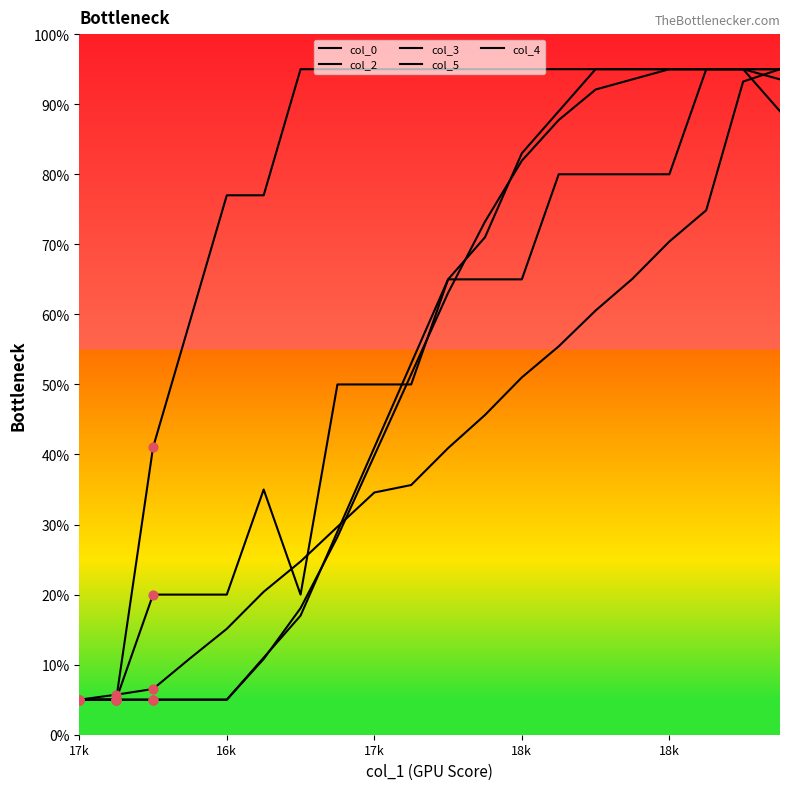

At how many categories does at least one series exceed 93?

14